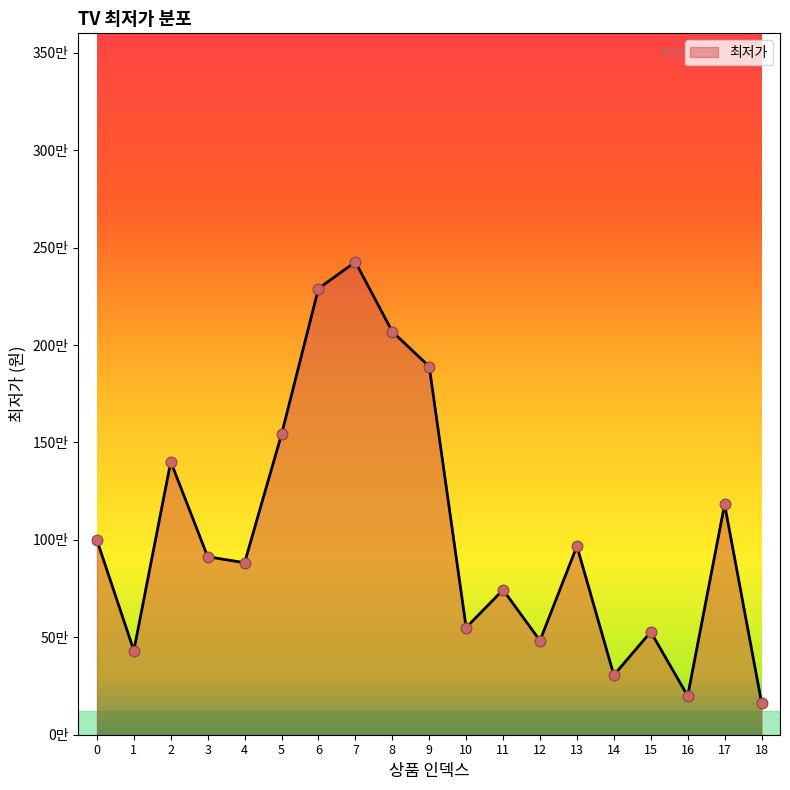

Does the chart have visible grid lines?

No